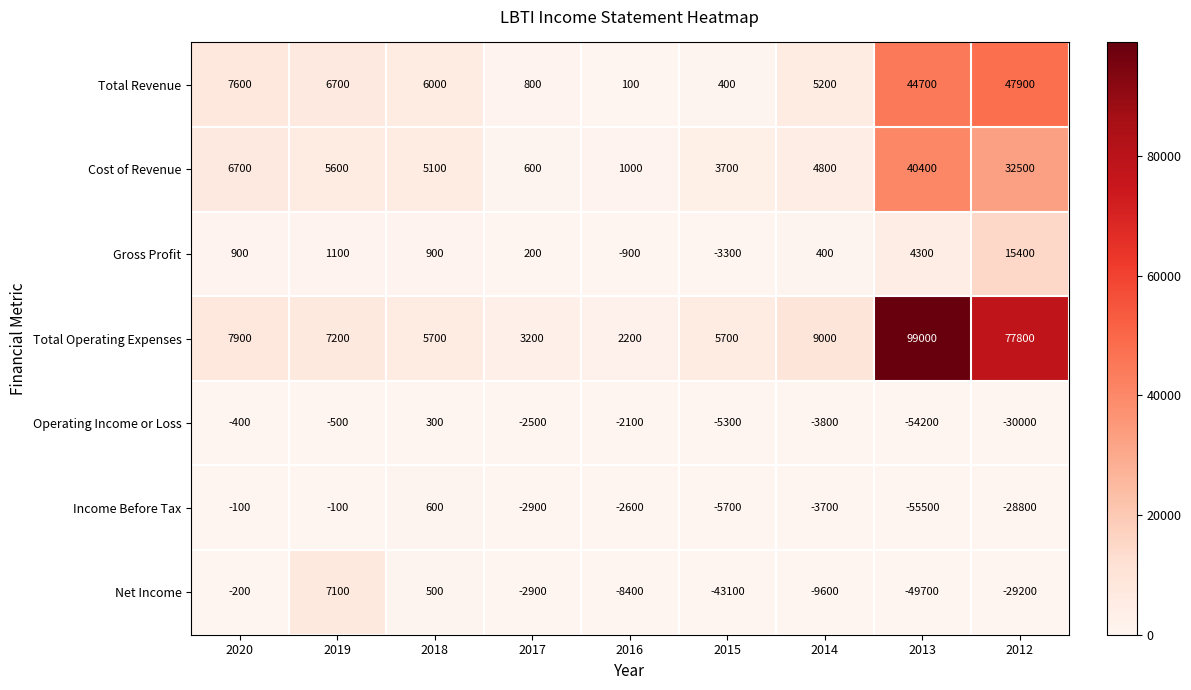

What is the minimum value shown in the chart?

-55500